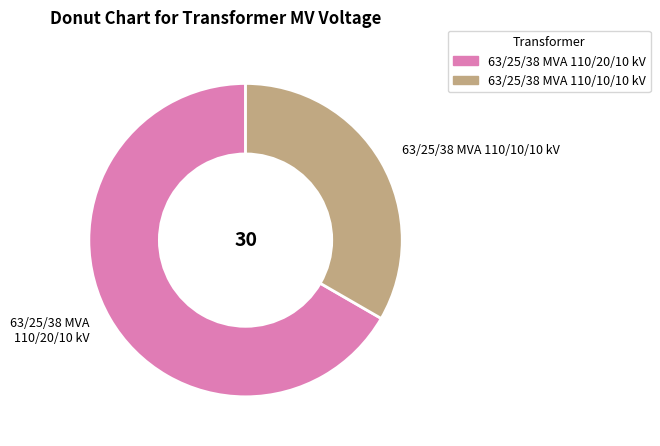

True or false: 63/25/38 MVA 110/20/10 kV accounts for 67% of the total.

True